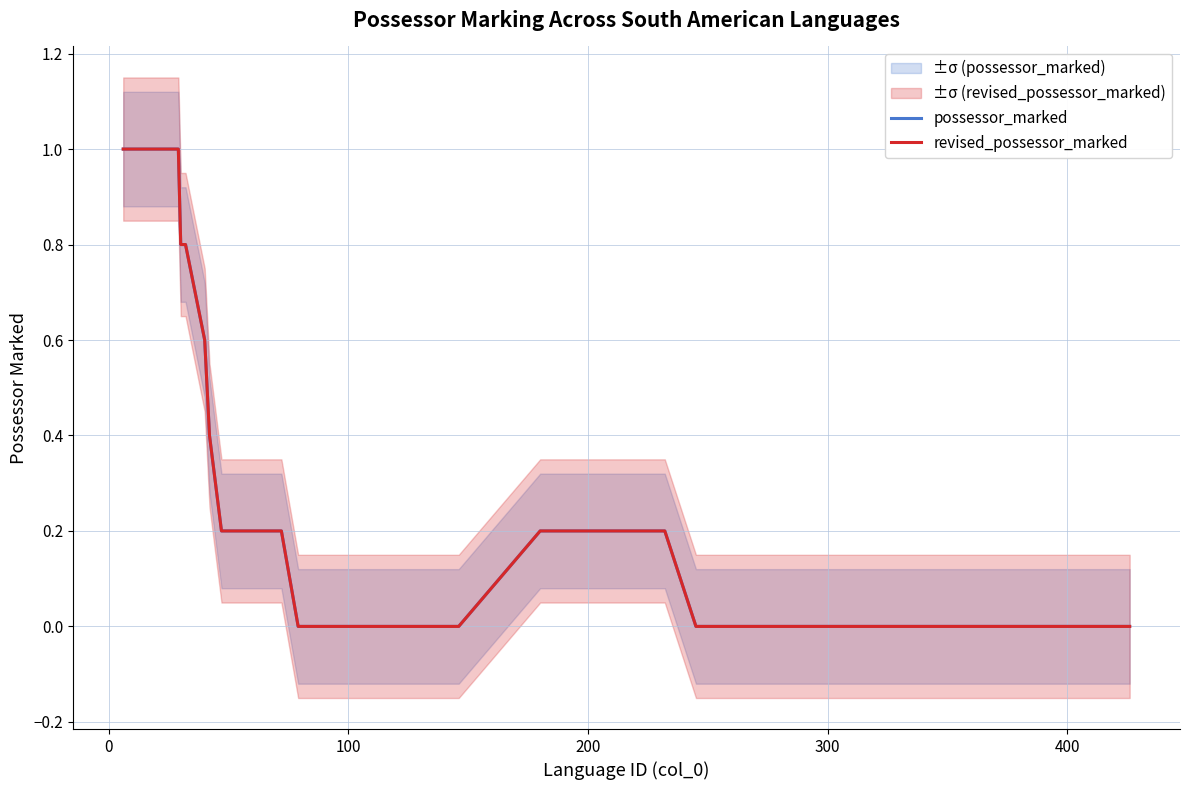

True or false: possessor_marked and revised_possessor_marked intersect in this chart.

False